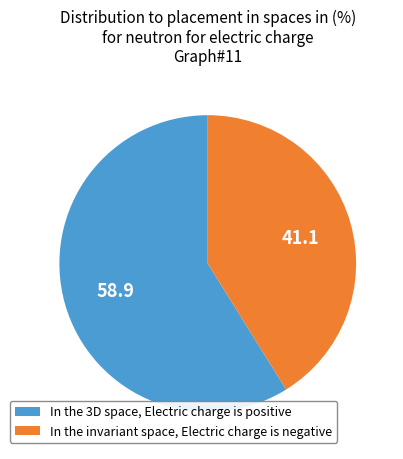

Rank the categories by value from lowest to highest.

In the invariant space, Electric charge is negative, In the 3D space, Electric charge is positive